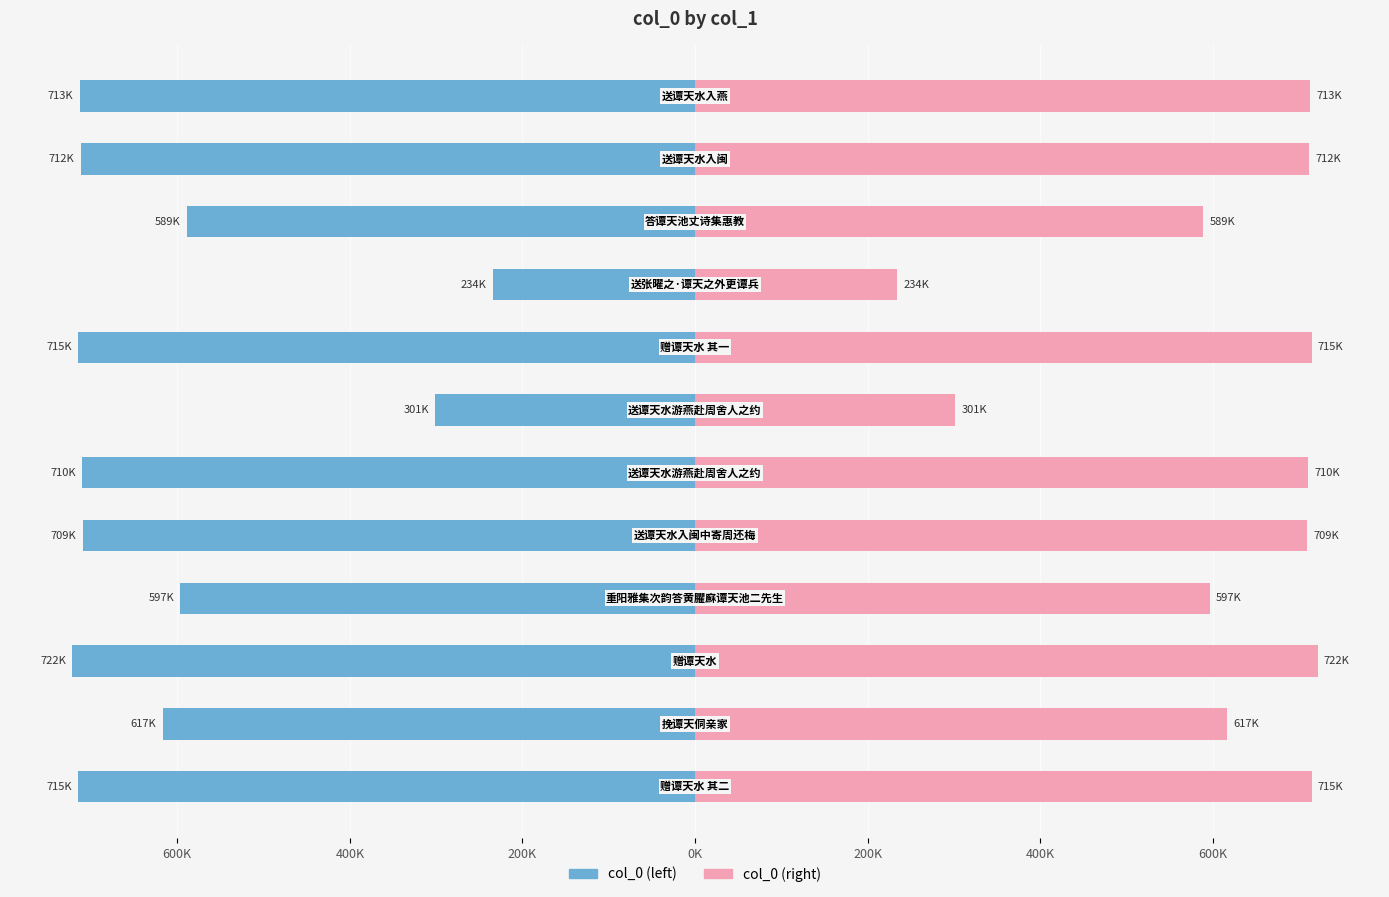

Are the bars grouped side by side (vs. stacked)?

No